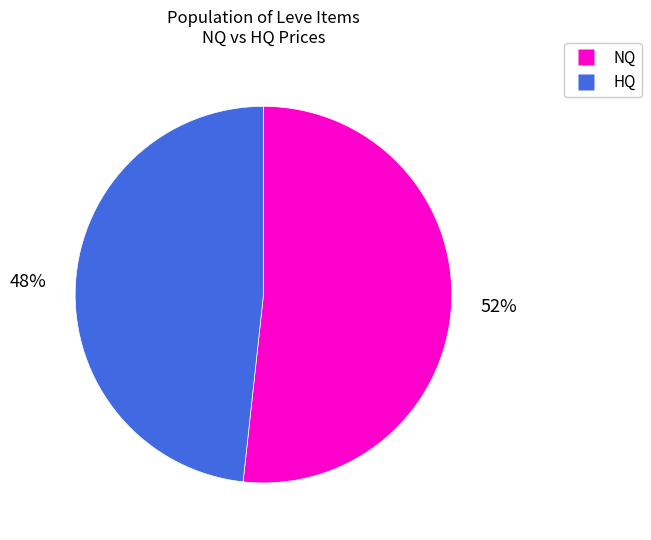

To the nearest percent, what is the average slice percentage?

50%